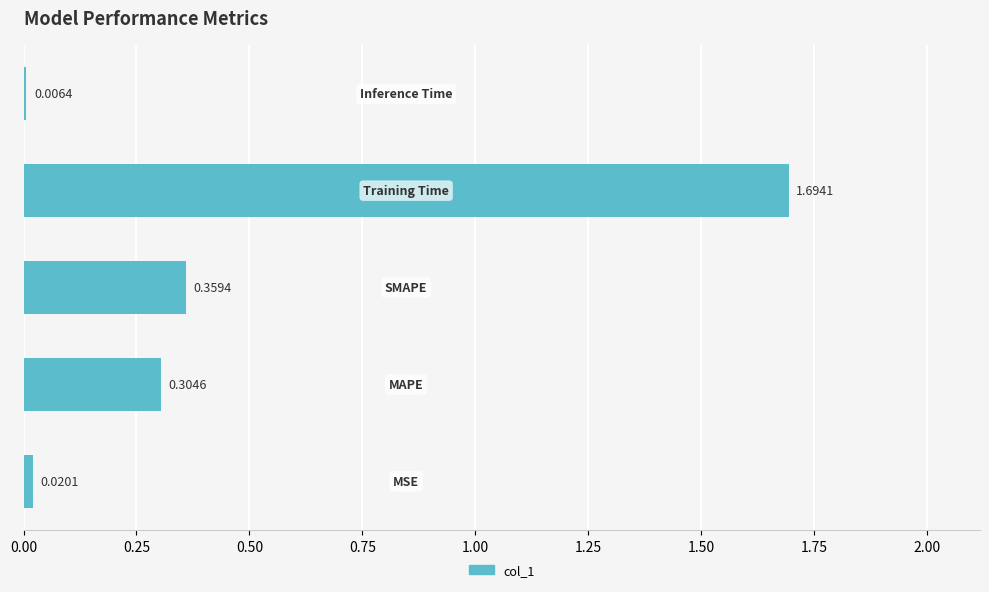

What is the difference between the maximum and minimum values?

1.7